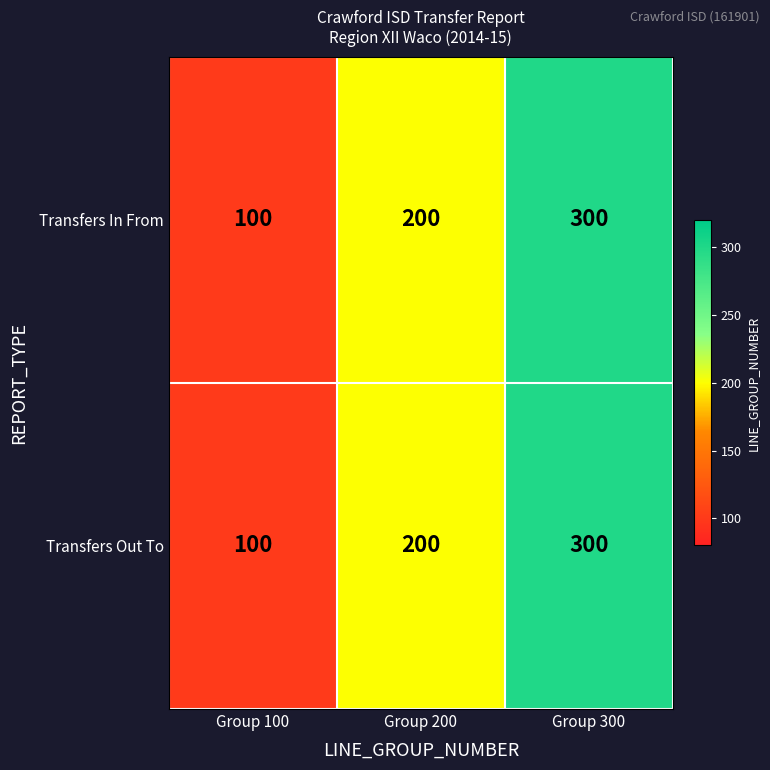

Reading right to left, list all the values displayed in this chart.

Transfers In From: Group 300=300	Group 200=200	Group 100=100
Transfers Out To: Group 300=300	Group 200=200	Group 100=100